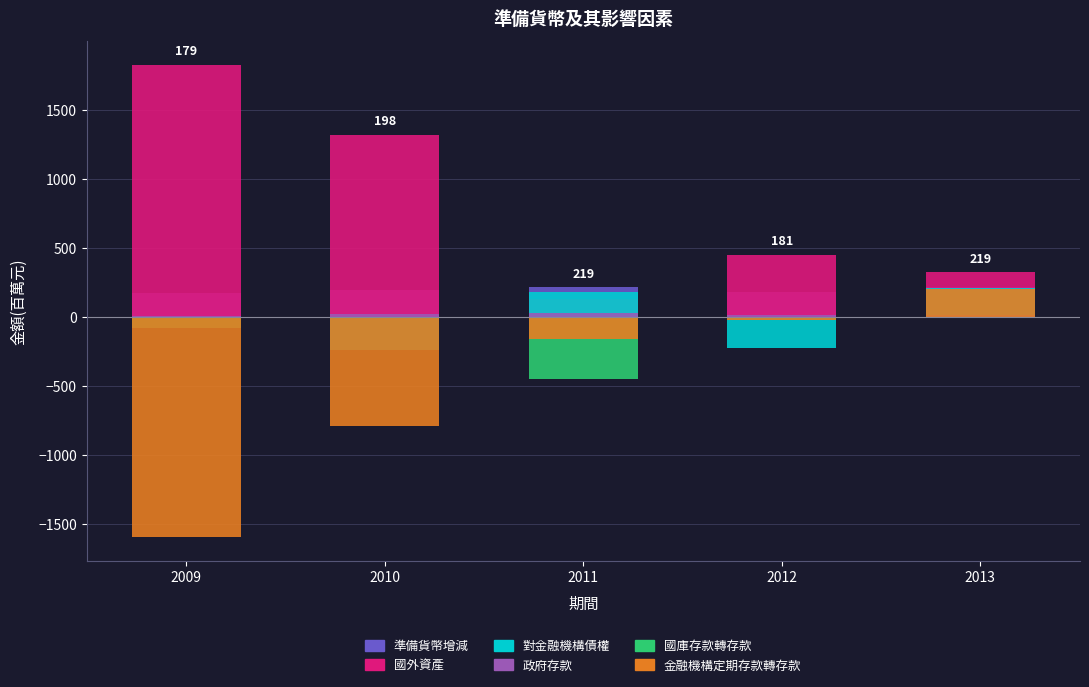

At how many categories does at least one series exceed 315?

4